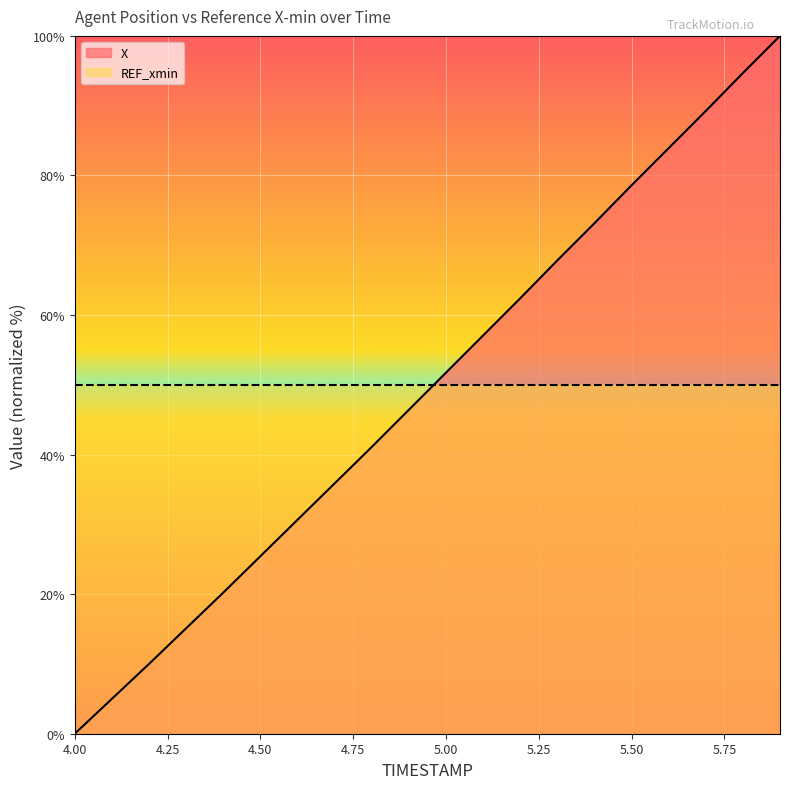

What position from the right is 5.5?

5